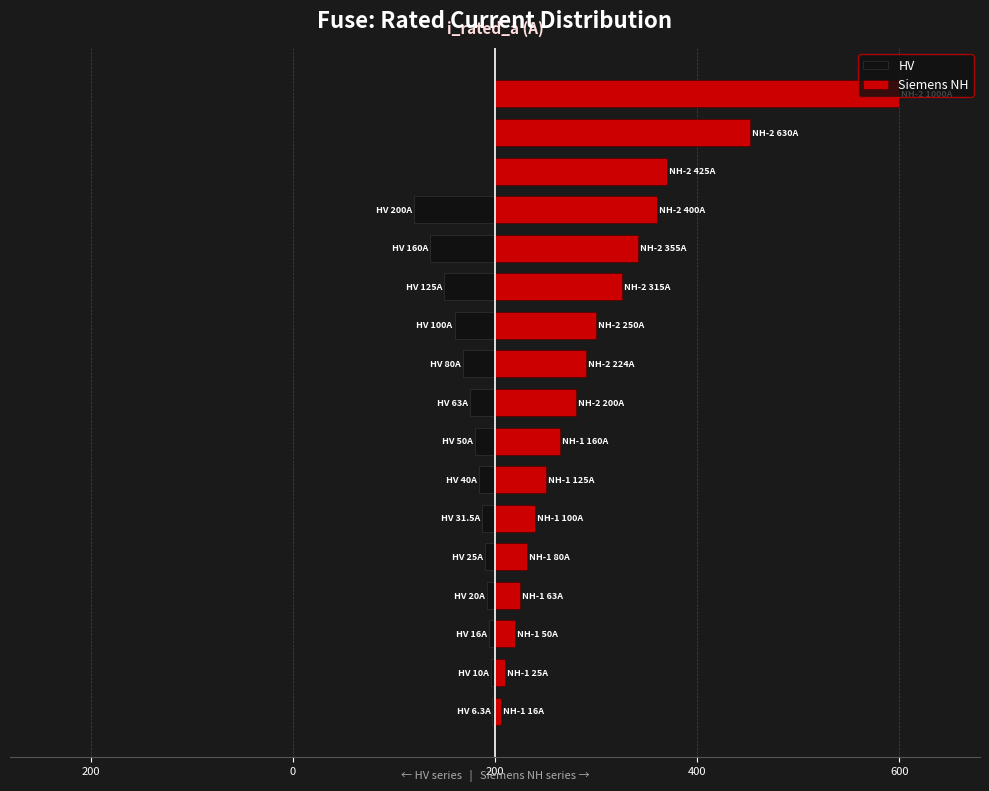

What value does the Siemens NH series have at 12?

355.0